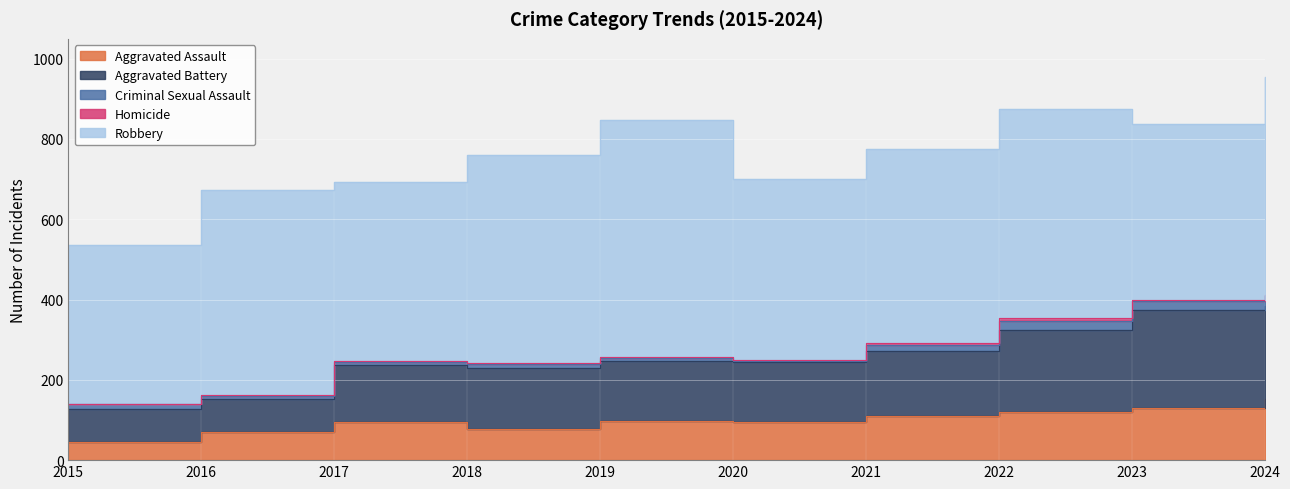

In Robbery, how many points are higher than both neighbors (excluding endpoints)?

3